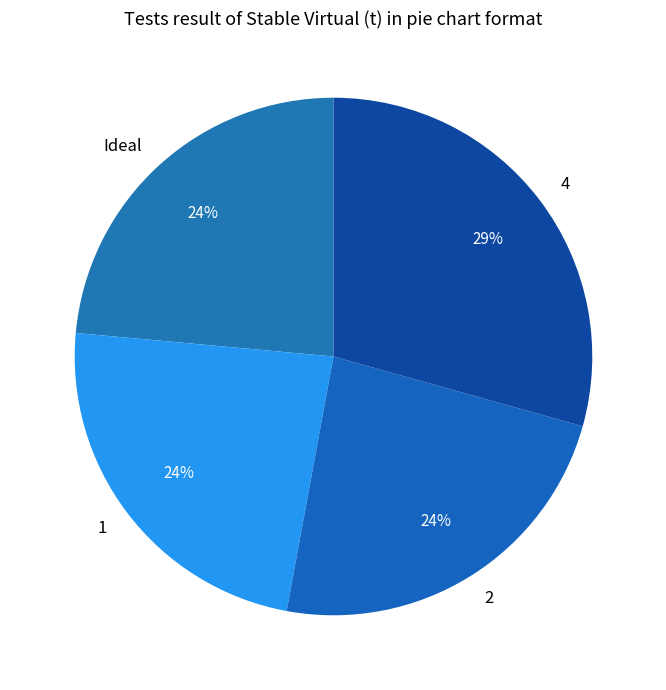

Approximately how many times larger is the value at 1 compared to 2?

1.0